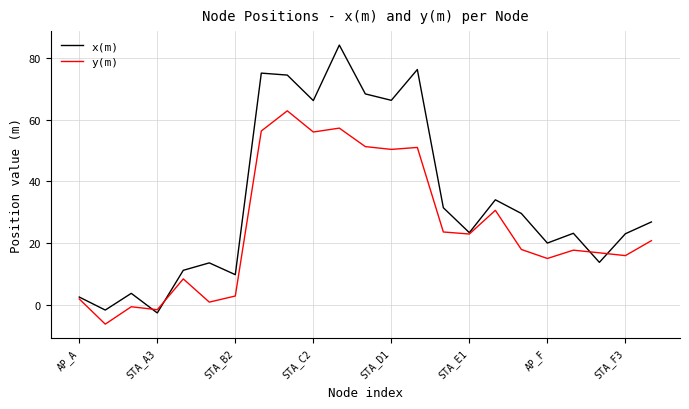

Rank the series by their average value, from highest to lowest.

x(m), y(m)